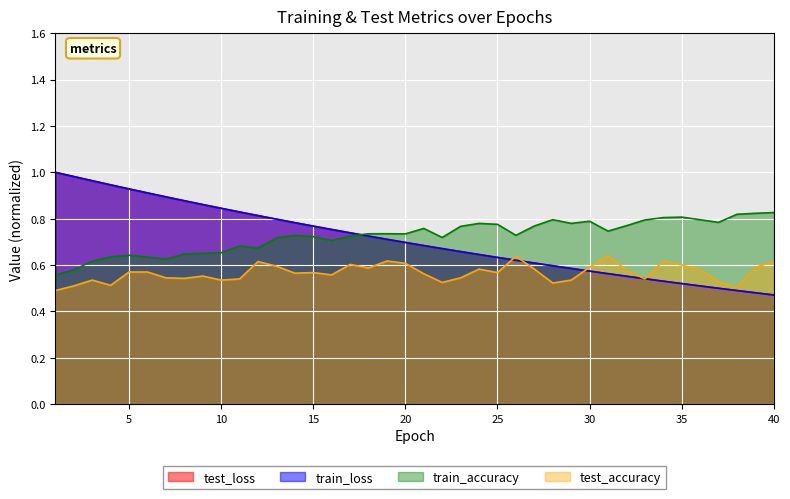

Is it true that test_accuracy equals 0.9 at 22?

False